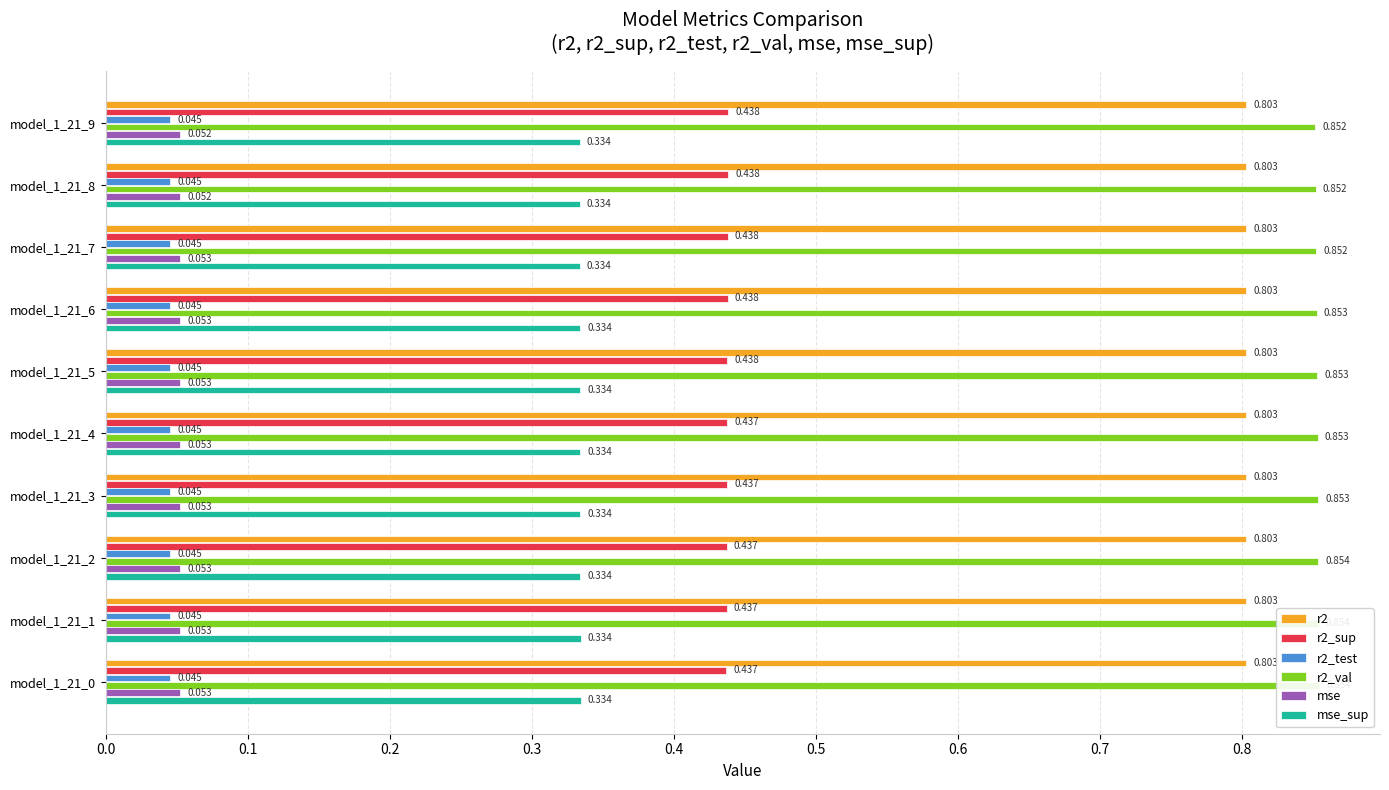

Reading left to right, transcribe all the data shown in this chart.

r2: 0.8	0.8	0.8	0.8	0.8	0.8	0.8	0.8	0.8	0.8
r2_sup: 0.4	0.4	0.4	0.4	0.4	0.4	0.4	0.4	0.4	0.4
r2_test: 0.0	0.0	0.0	0.0	0.0	0.0	0.0	0.0	0.0	0.0
r2_val: 0.9	0.9	0.9	0.9	0.9	0.9	0.9	0.9	0.9	0.9
mse: 0.1	0.1	0.1	0.1	0.1	0.1	0.1	0.1	0.1	0.1
mse_sup: 0.3	0.3	0.3	0.3	0.3	0.3	0.3	0.3	0.3	0.3